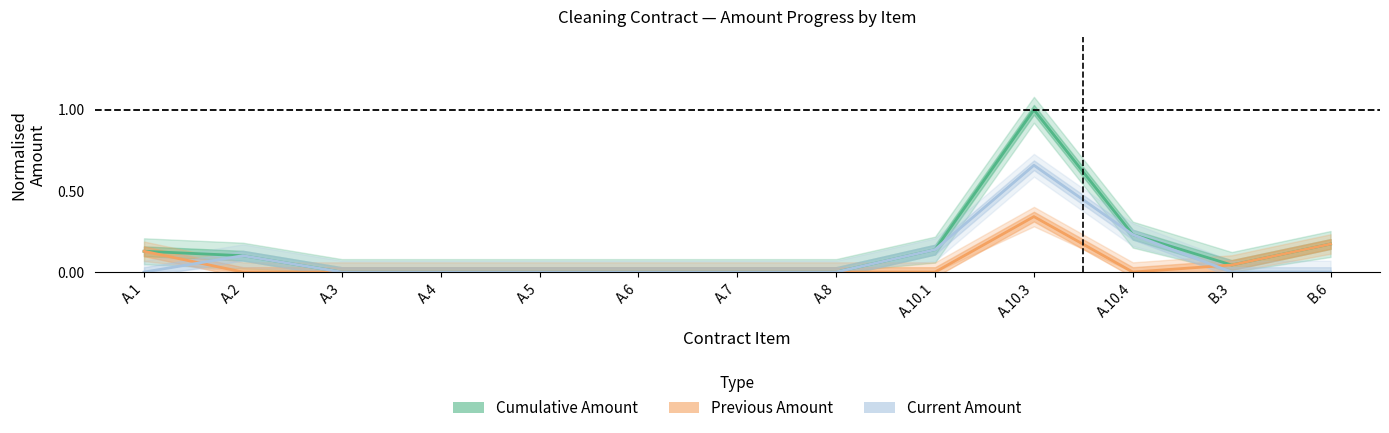

What is the label of the 6th point from the right?

A.8